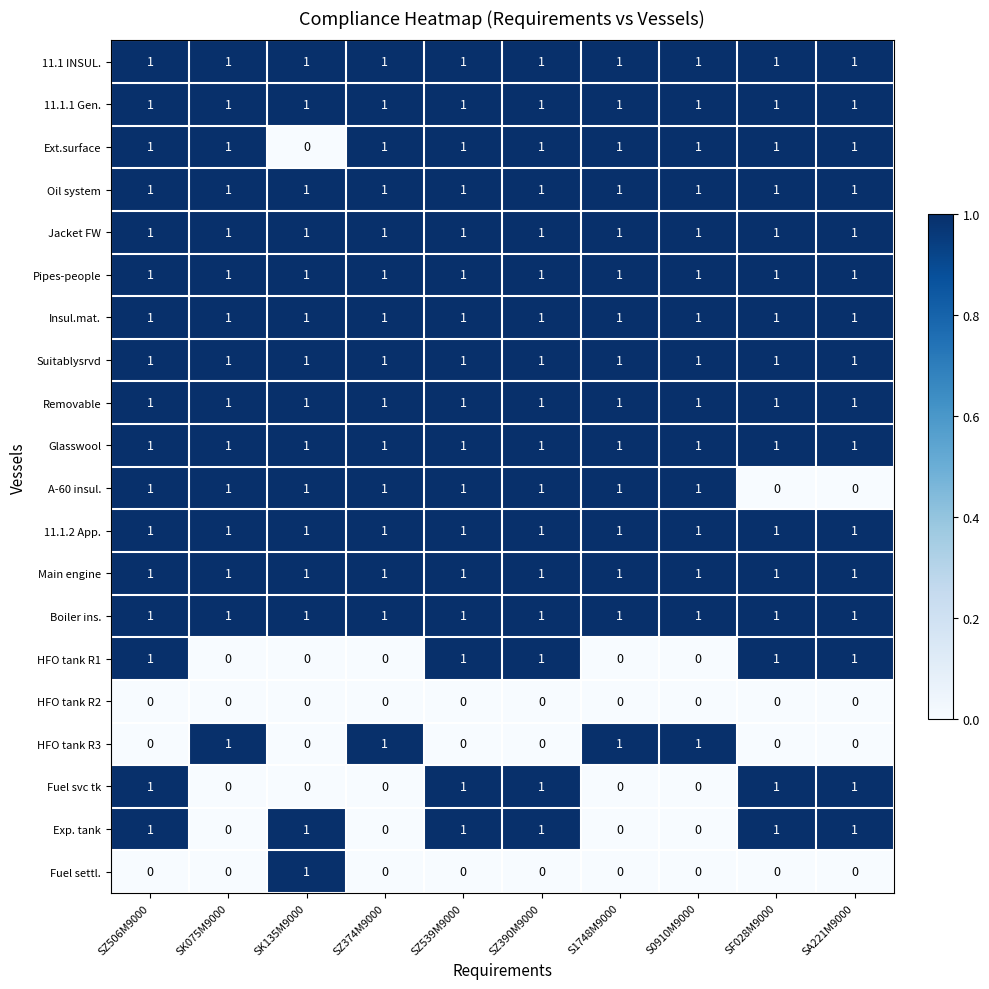

The value of Glasswool at SK075M9000 is 1. True or false?

True